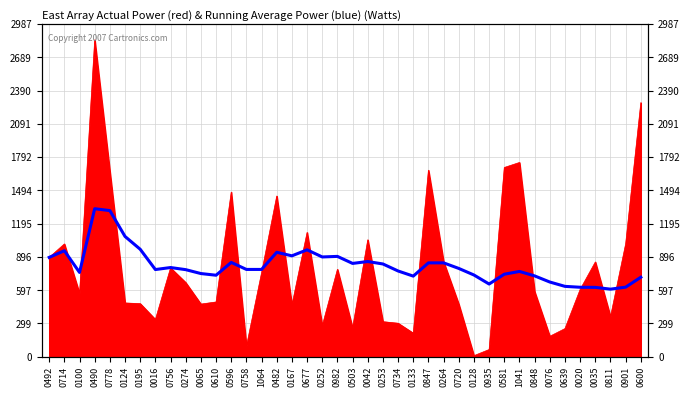

What is the change in value from 0596 to 0503?

-9